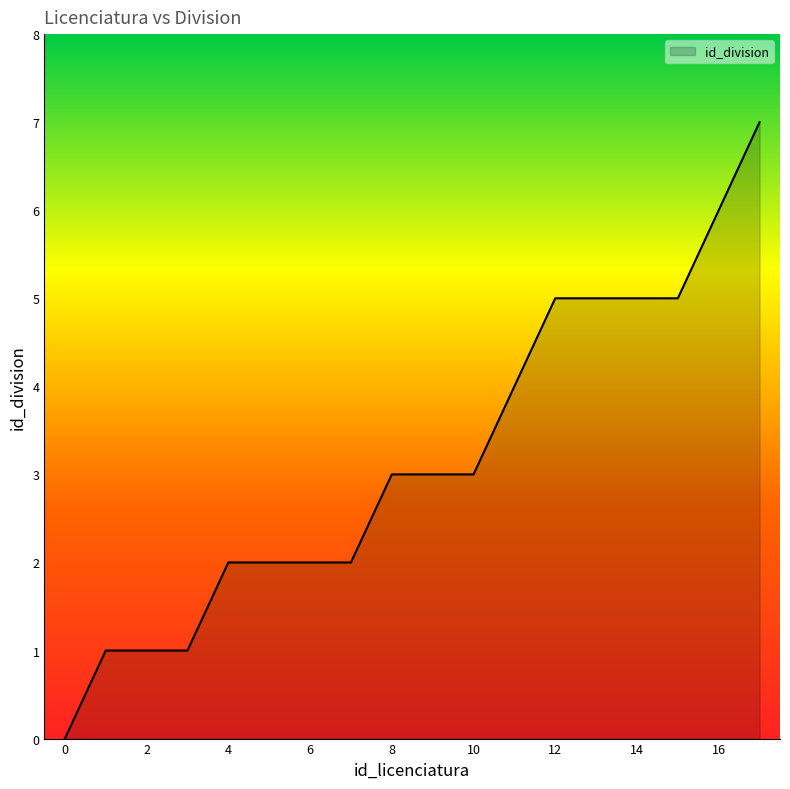

What is the greatest value displayed?

7